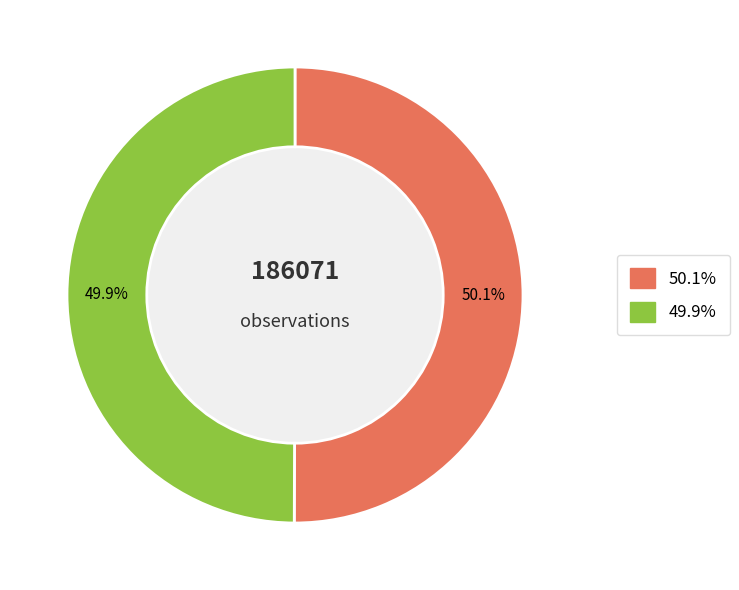

Is there any slice that represents more than half of the pie?

Yes